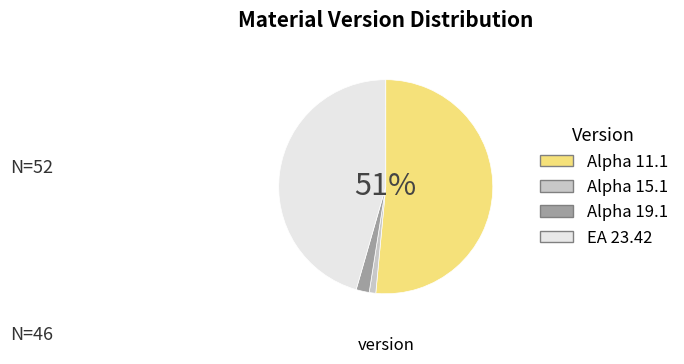

Is it true that EA 23.42 is 46% of the pie?

True